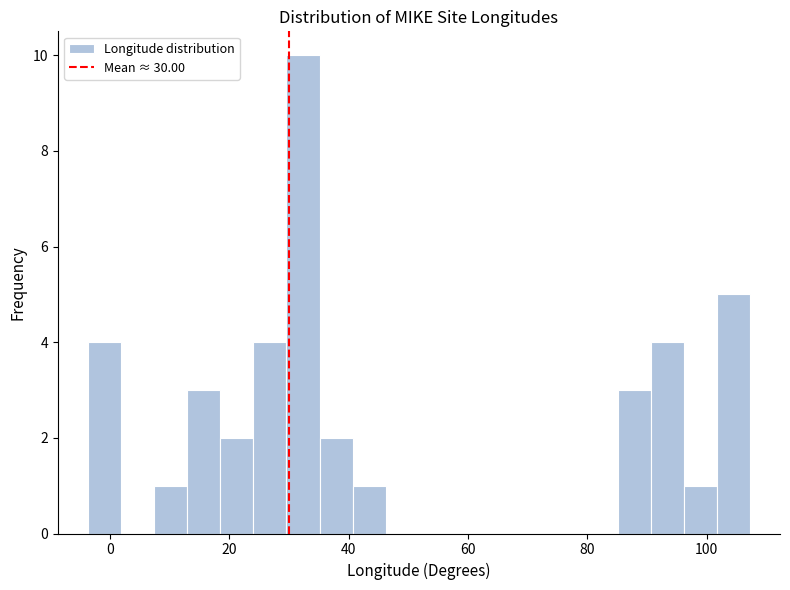

Around what value on the x-axis is the tallest bar? Give the approximate position of its centre, as read against the axis.

32